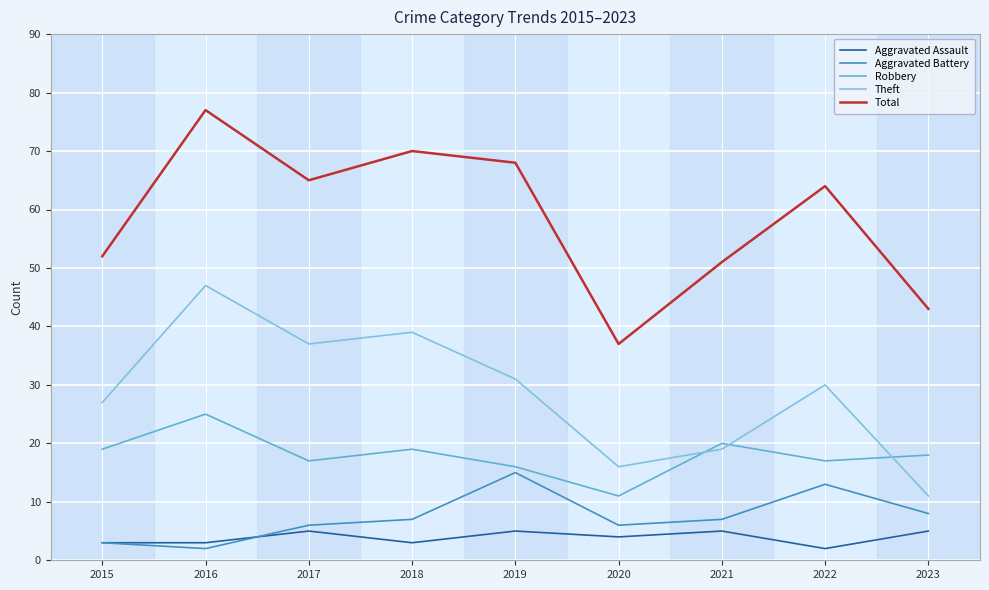

True or false: Theft and Aggravated Assault intersect in this chart.

False